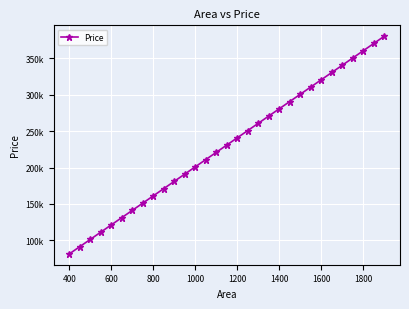

True or false: there are more than 0 points higher than both neighbors.

False